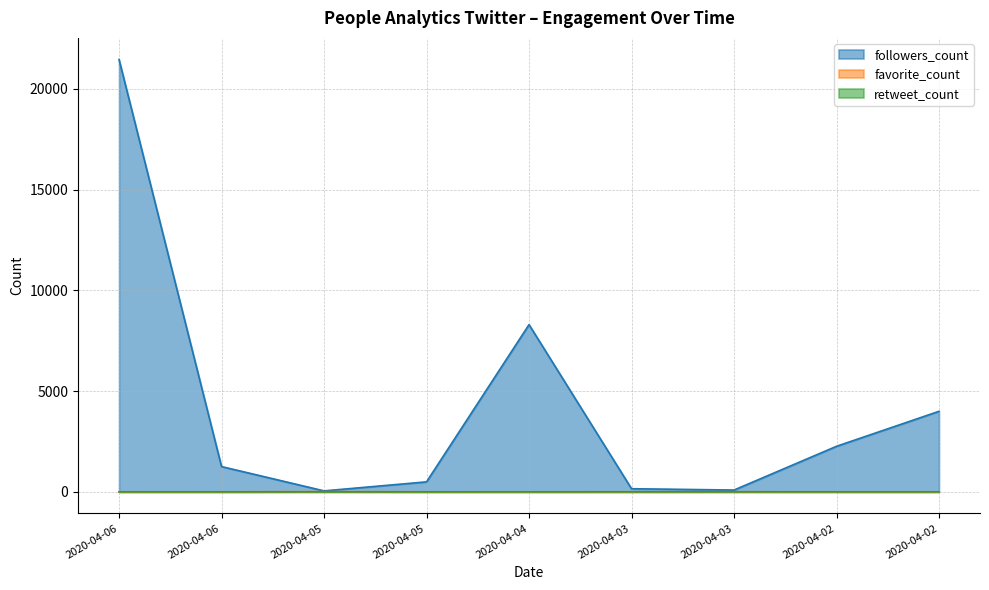

What is the average value of the favorite_count series?

1